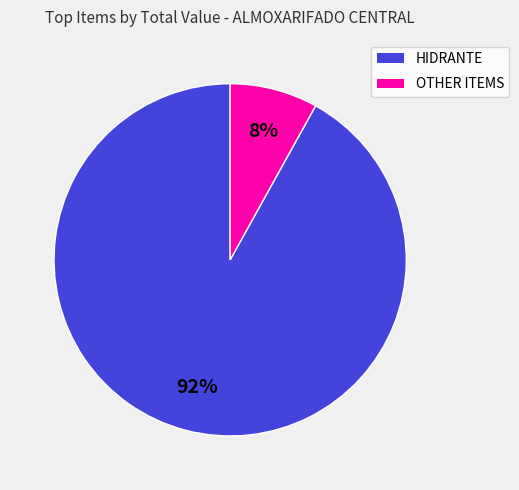

Is there a majority slice in this chart?

Yes